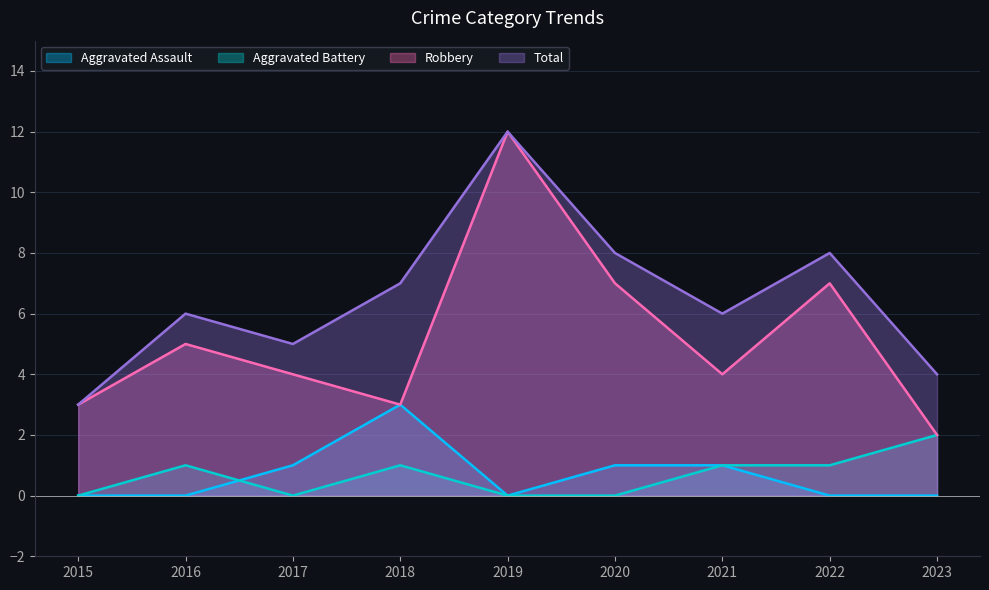

At 2016, list the series in order from largest to smallest.

Total, Robbery, Aggravated Battery, Aggravated Assault